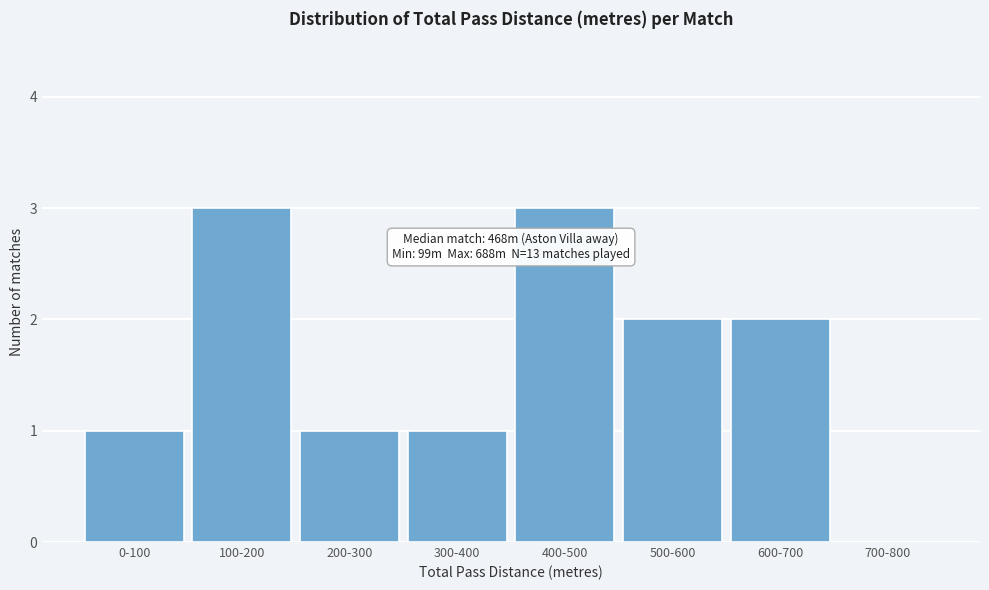

Reading left to right, transcribe all the data shown in this chart.

0-100=1	100-200=3	200-300=1	300-400=1	400-500=3	500-600=2	600-700=2	700-800=0